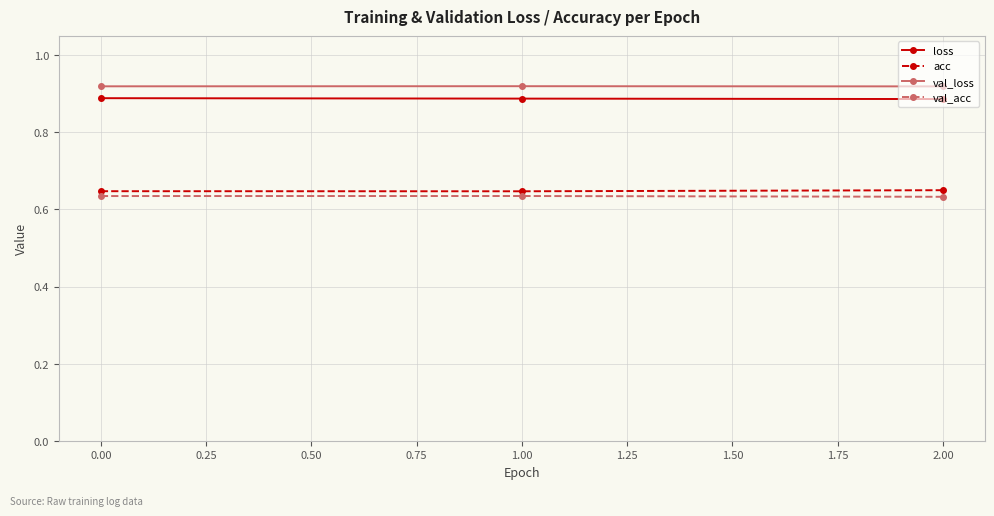

At how many categories does at least one series exceed 0?

3